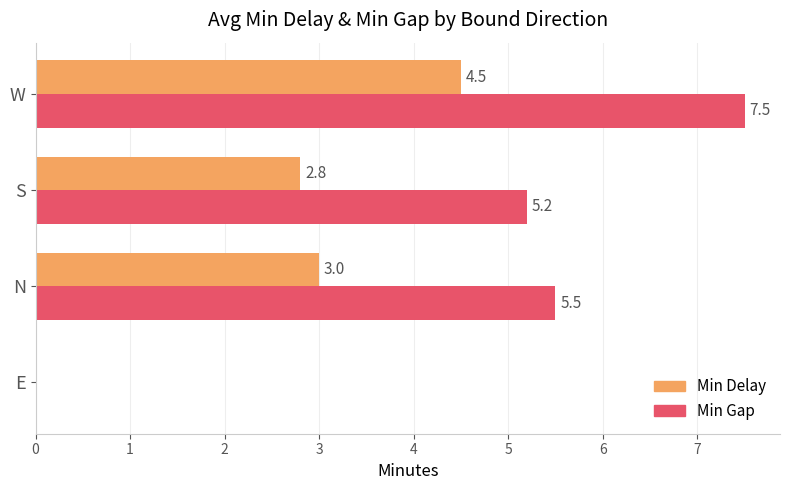

What is the total value across all series at S?

8.0